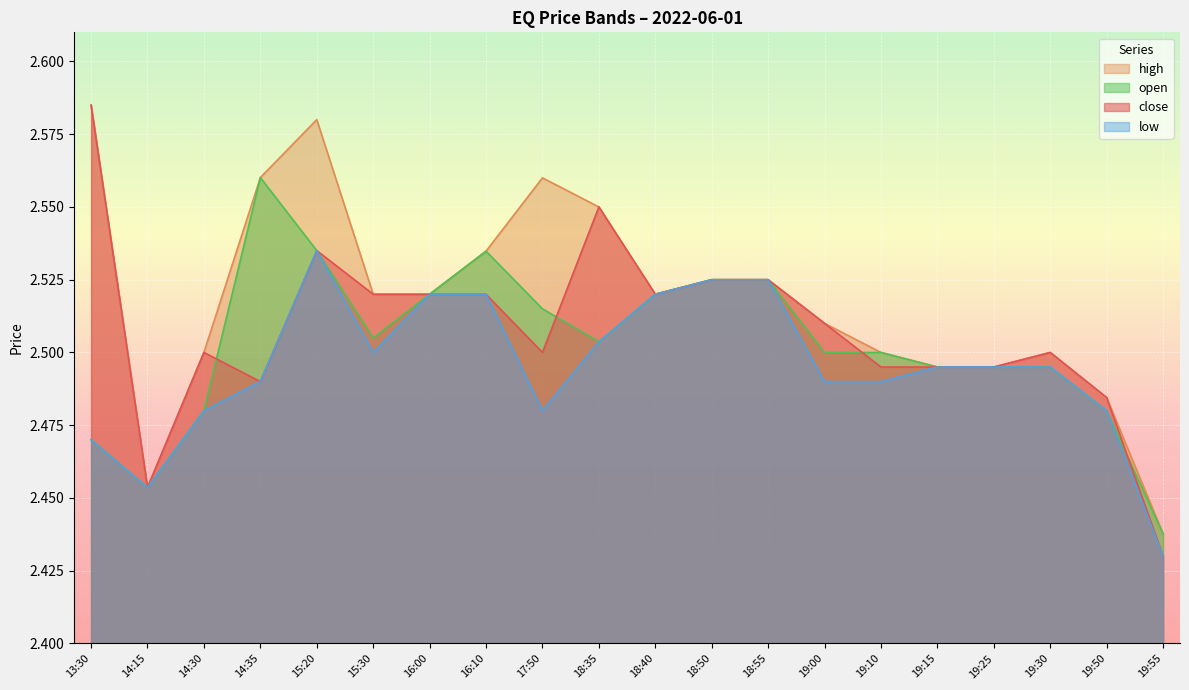

True or false: low and high cross at least once.

False